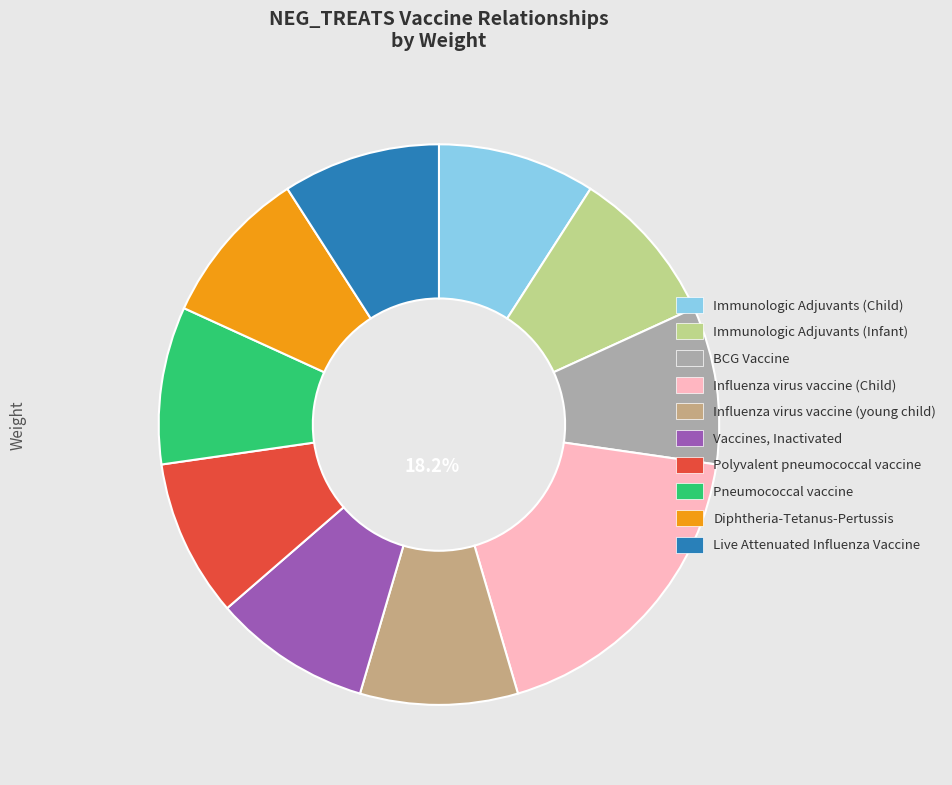

To the nearest percent, what is the average slice percentage?

10%